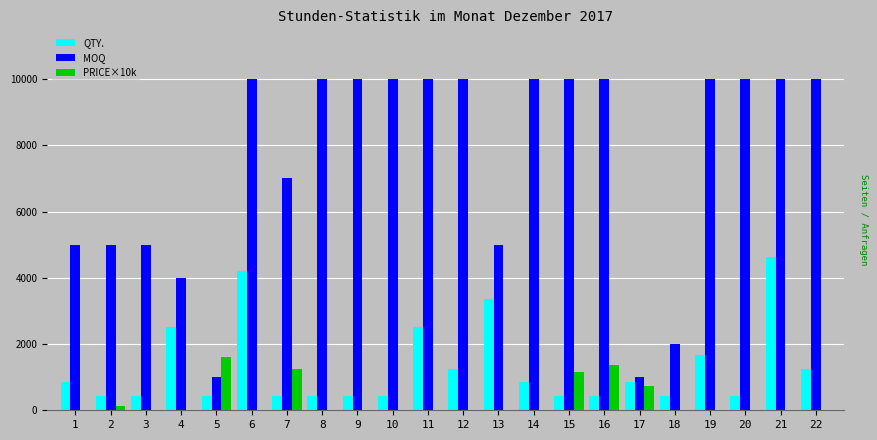

How many groups of bars are there?

22